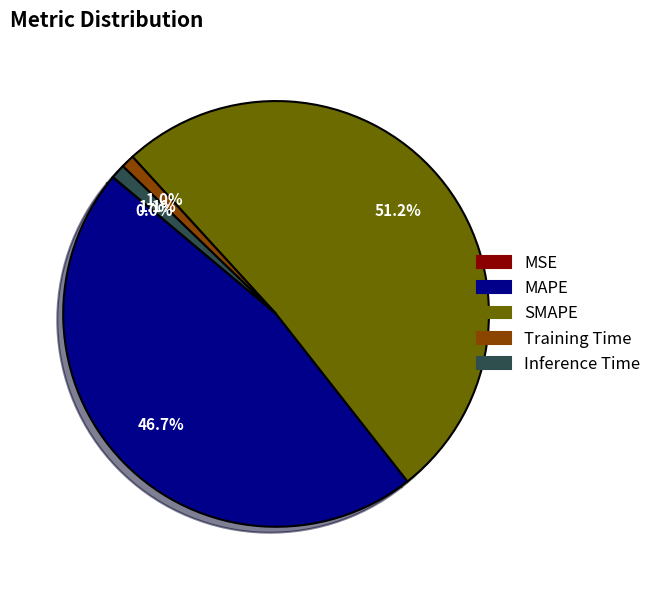

The SMAPE slice represents 46% of the pie. True or false?

False